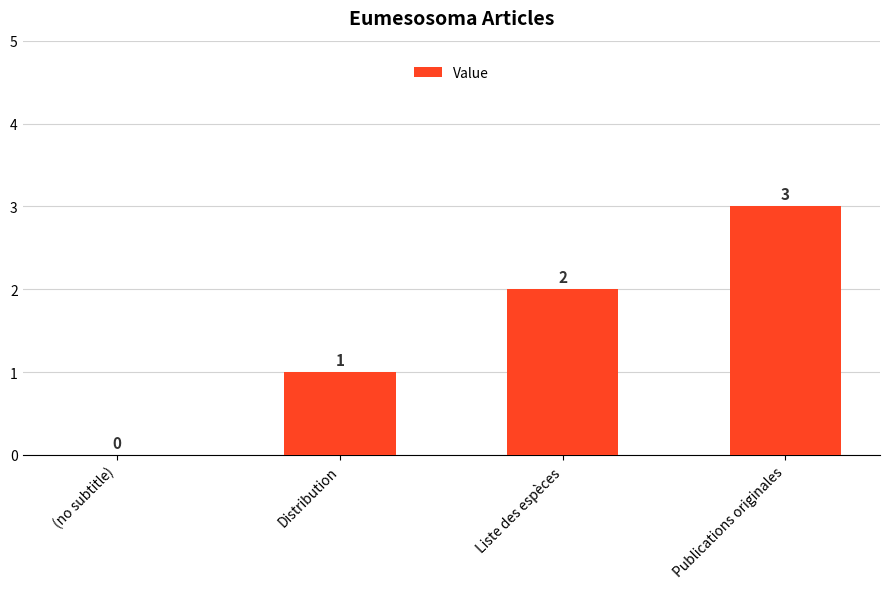

The chart shows a value of 2 at Liste des espèces. True or false?

True